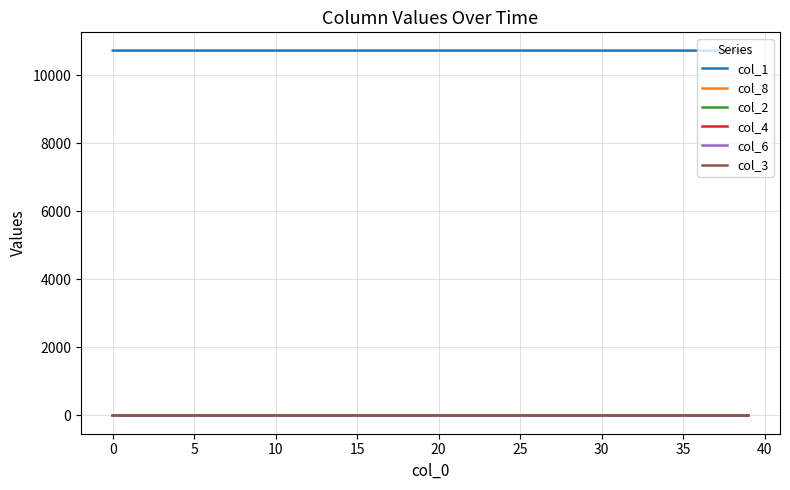

Count the number of categories in the chart.

40